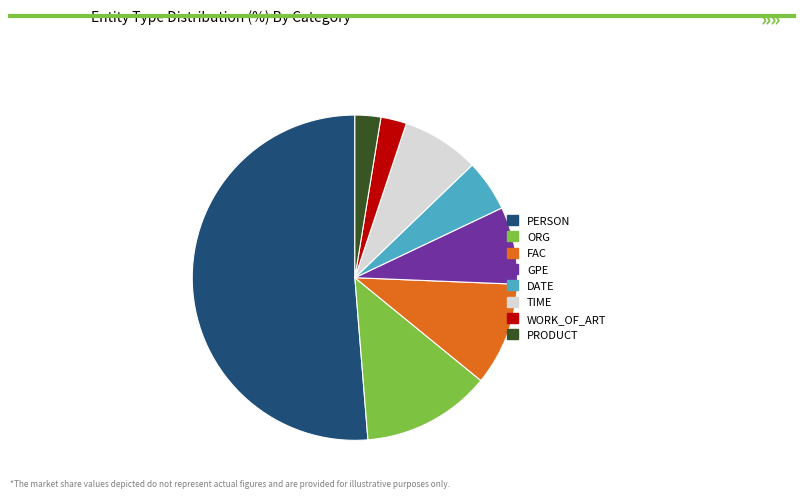

Which slice is the largest?

PERSON